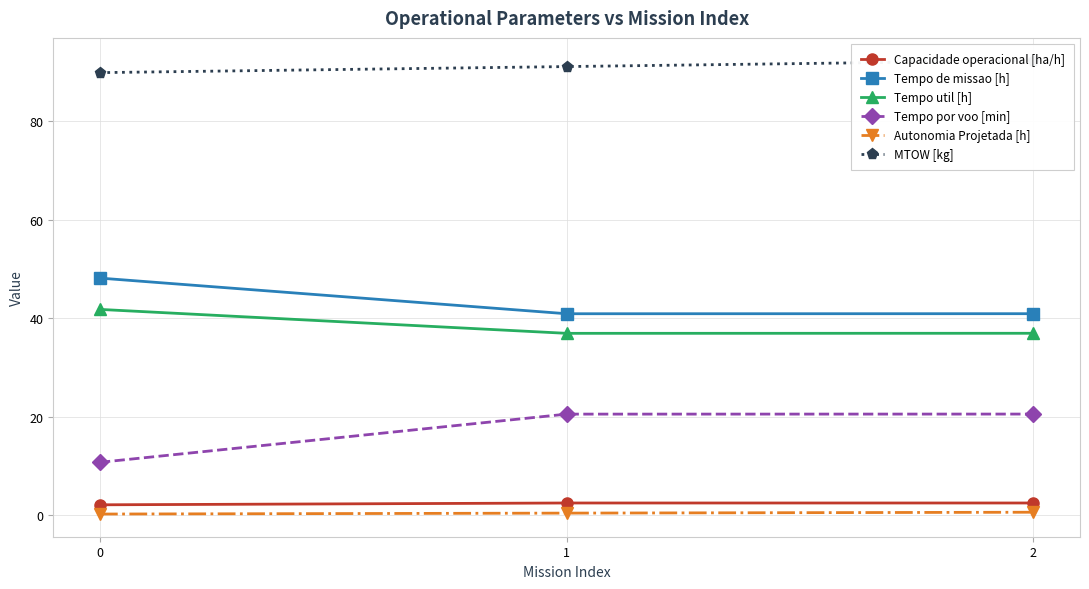

Which series has the largest total across all categories?

MTOW [kg]